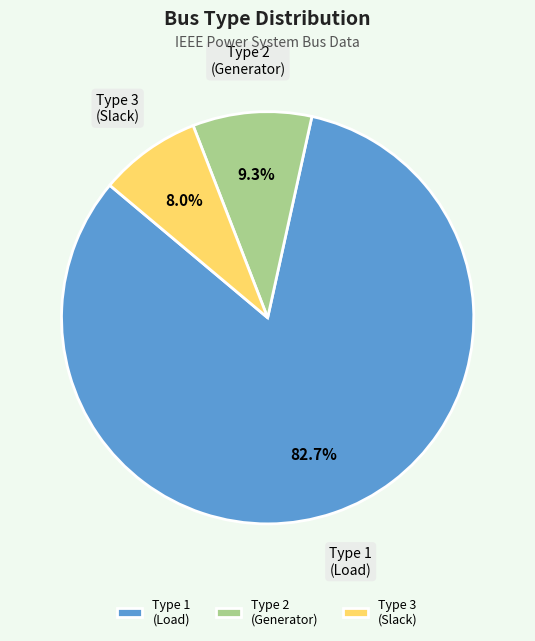

What is the largest slice in the pie chart?

Type 1 (Load)